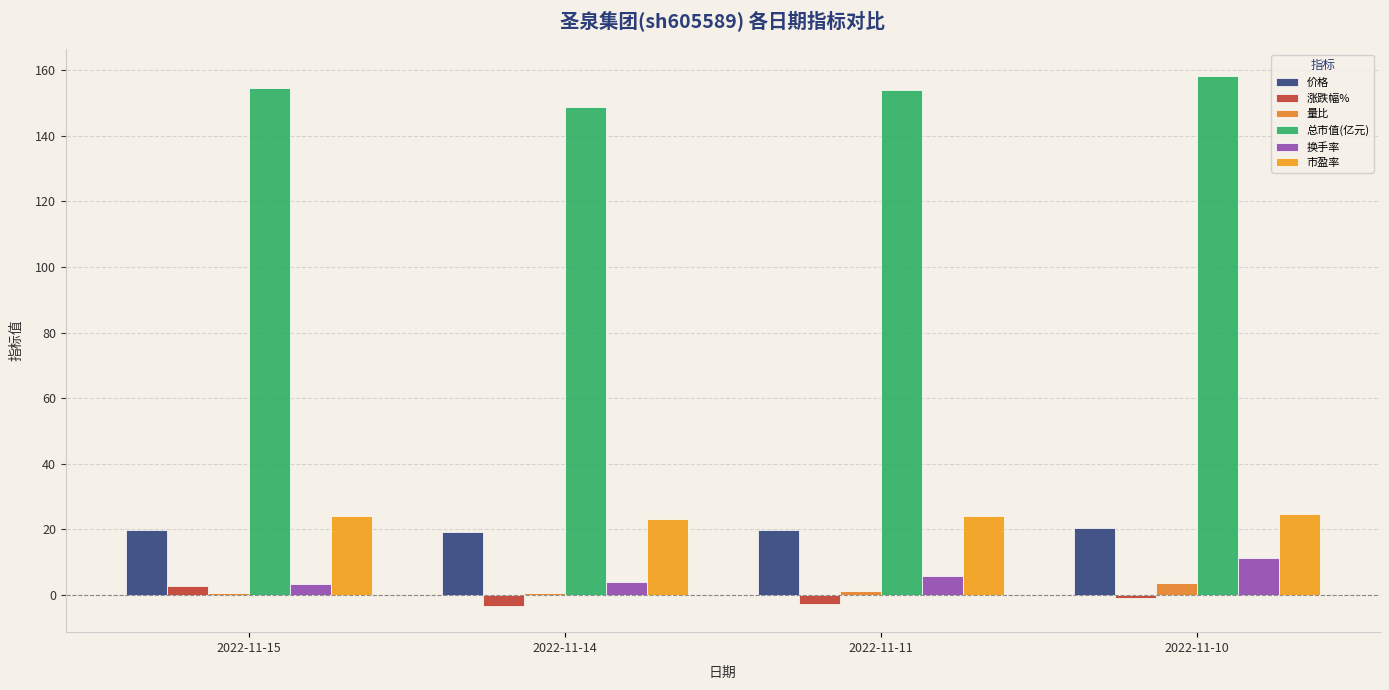

How many categories are shown in the chart?

4